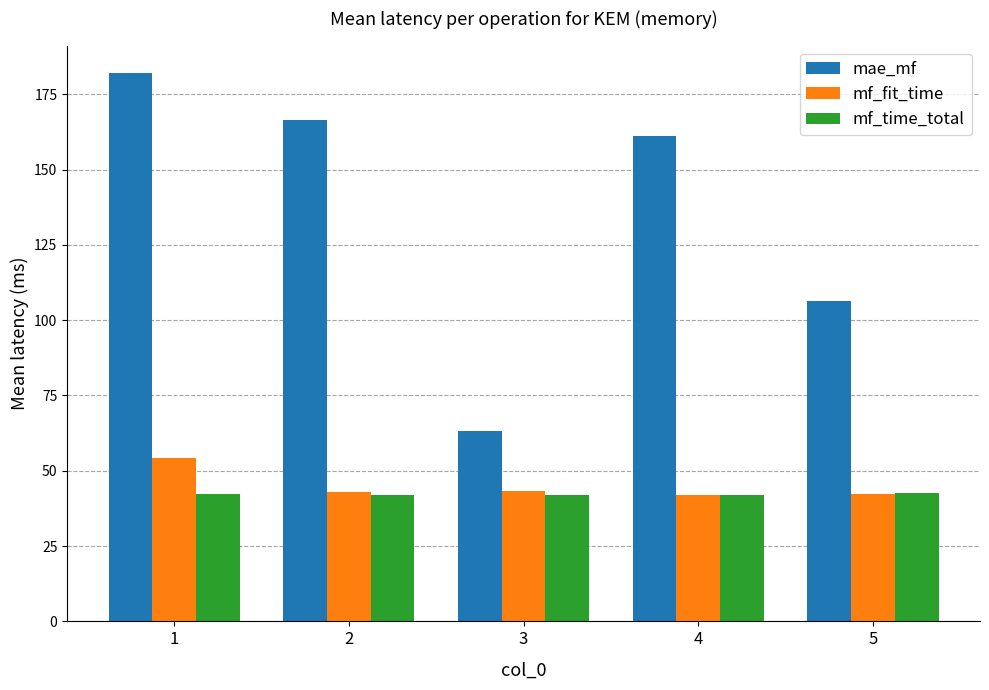

Which series has the largest total across all categories?

mae_mf